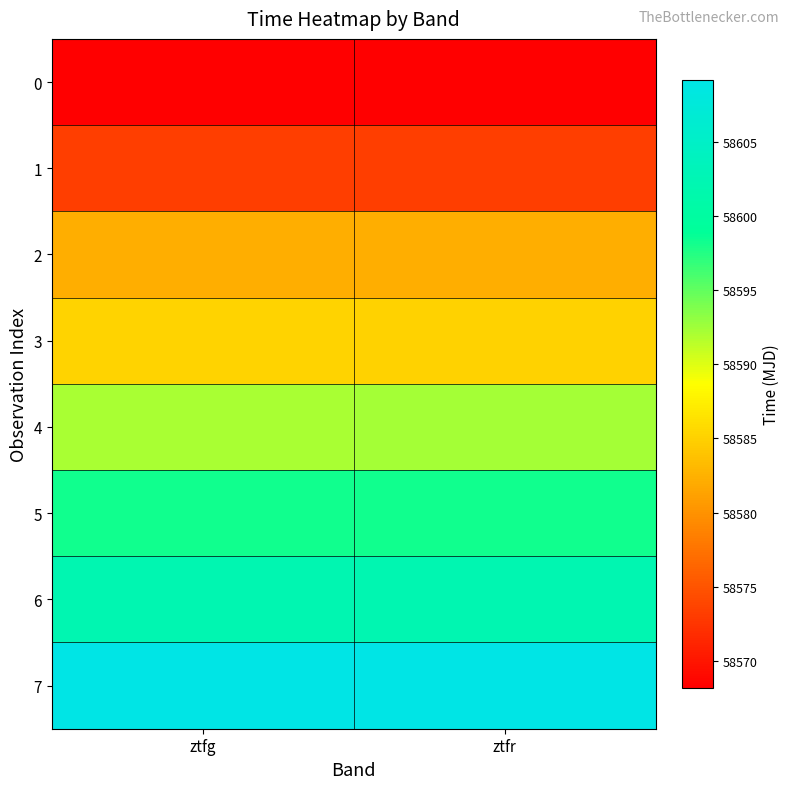

What is the spread (max minus min) of values at ztfr?

40.9